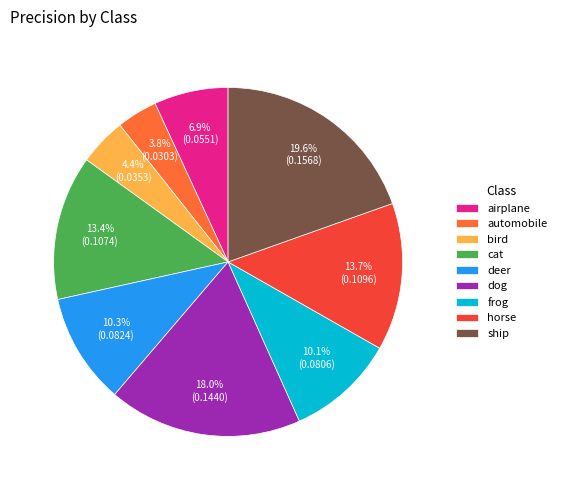

To the nearest percent, what percentage of the pie is horse?

14%